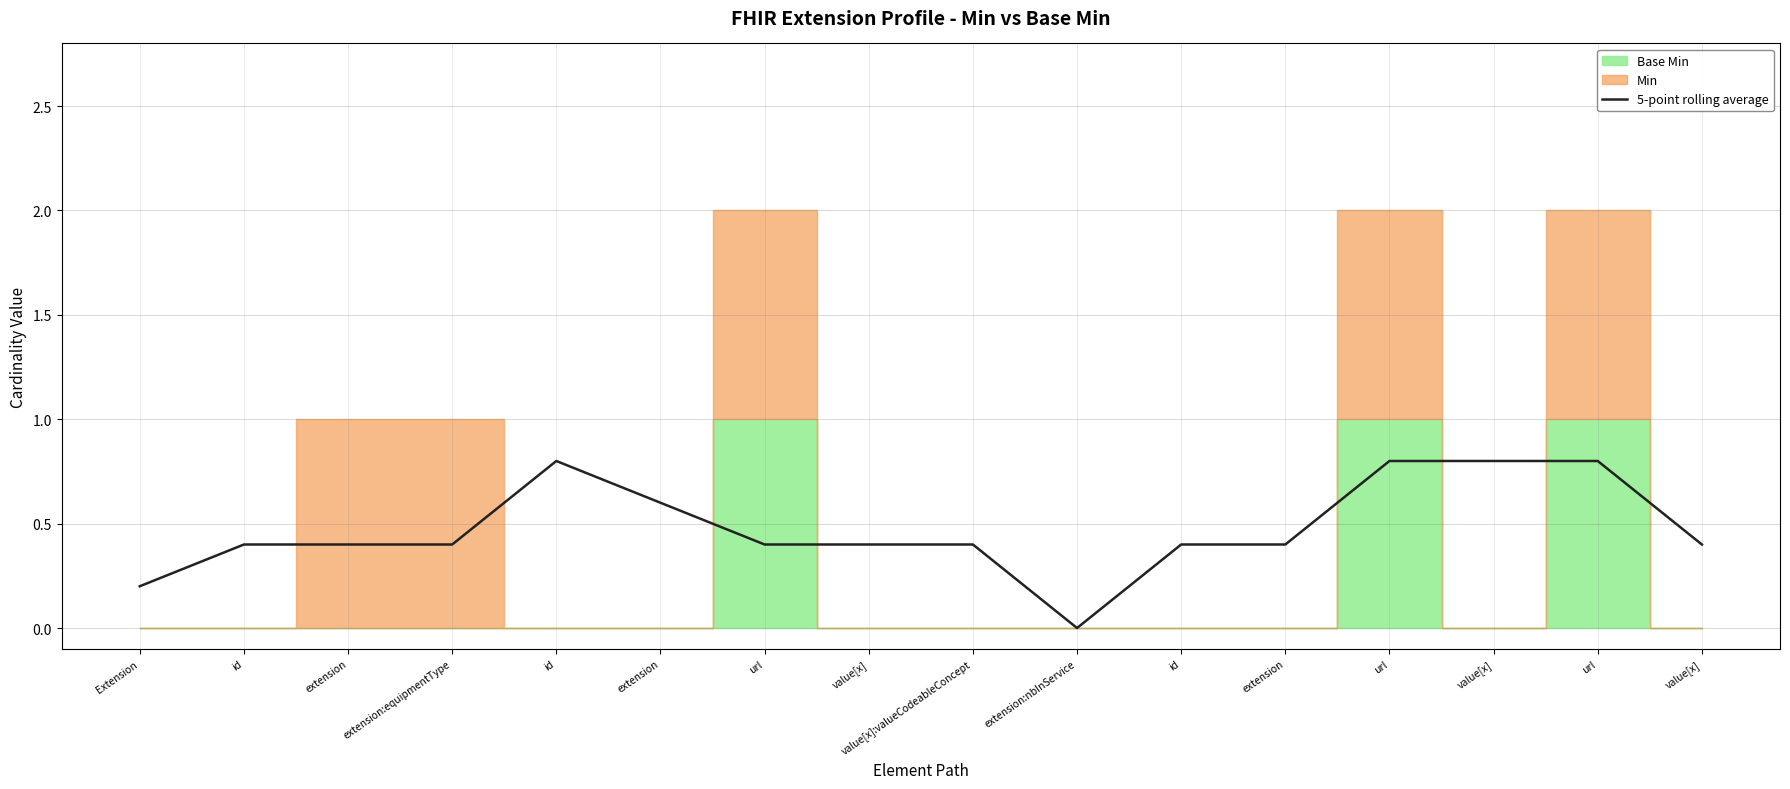

What is the change in value from extension to extension:nbInService?

-0.6